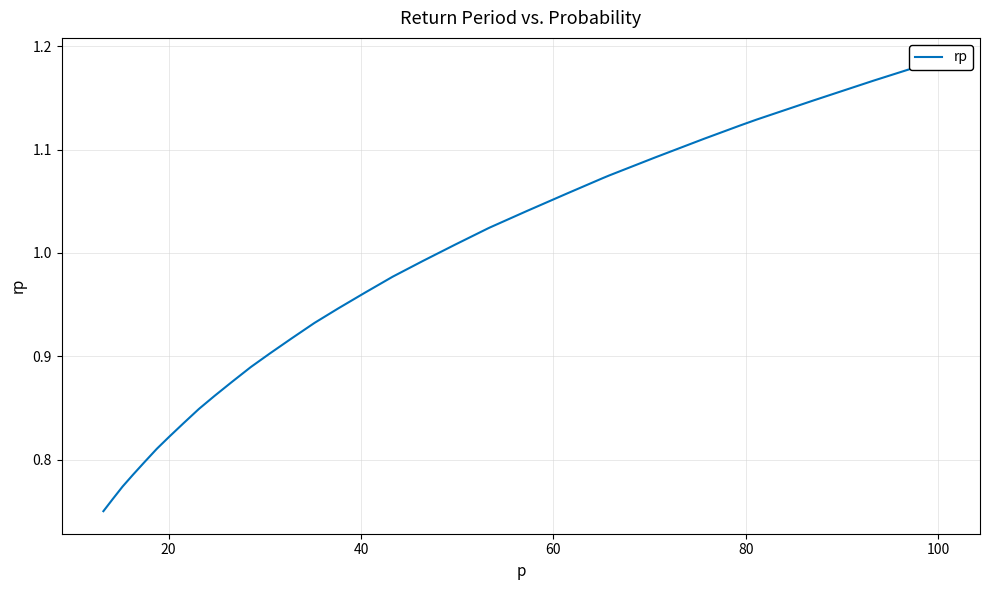

What is the smallest value displayed?

0.8